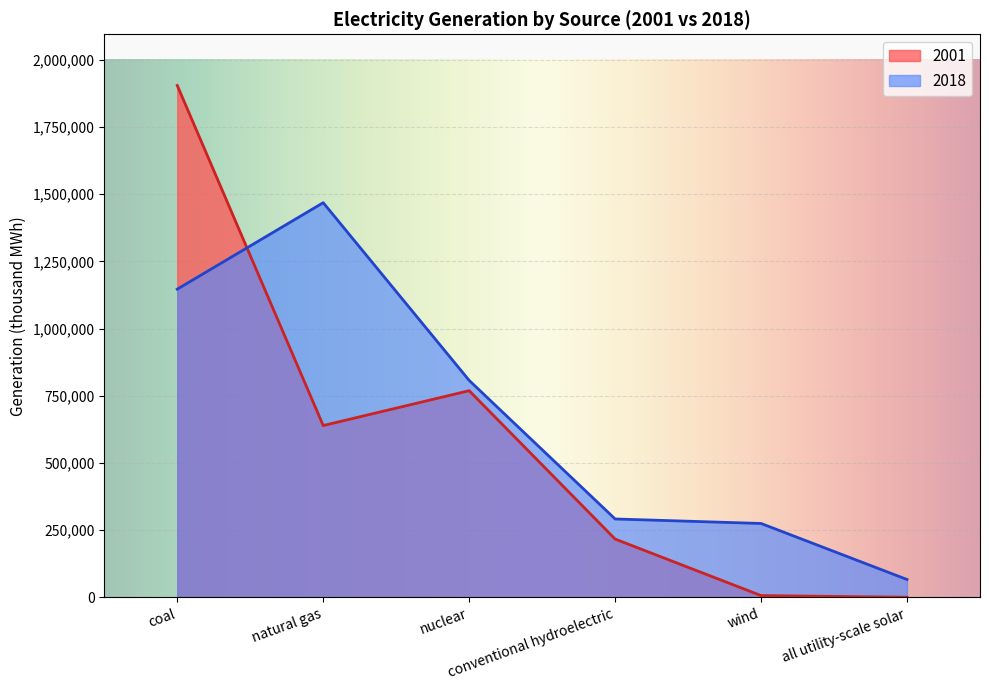

Which category has the highest value in the 2001 series?

coal